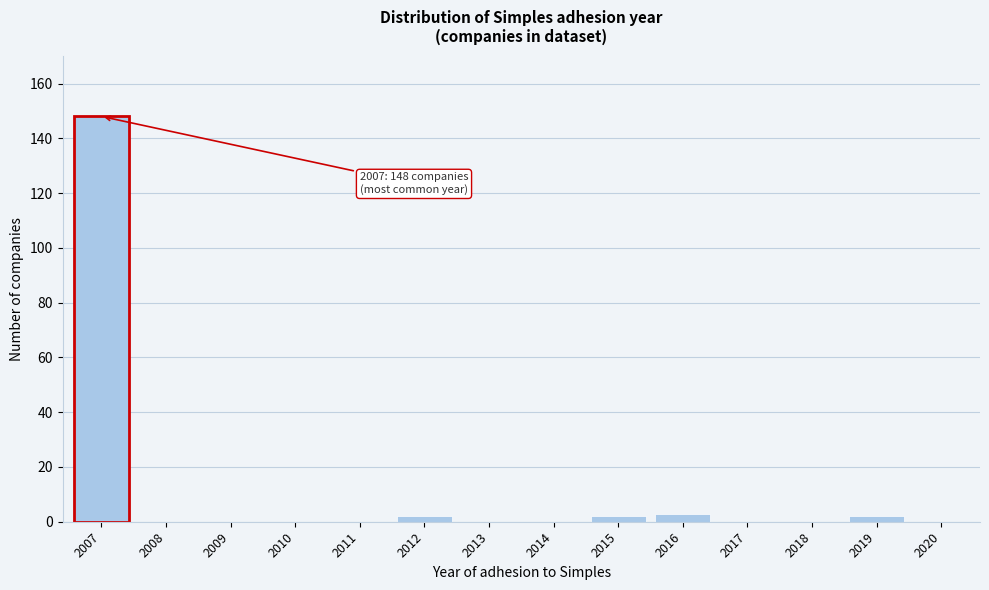

Reading left to right, transcribe all the data shown in this chart.

2007=148	2008=0	2009=0	2010=0	2011=0	2012=2	2013=0	2014=0	2015=2	2016=3	2017=0	2018=0	2019=2	2020=0